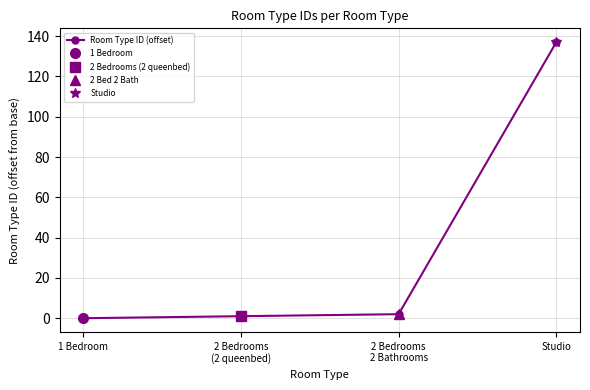

What is the sum of all values?

140